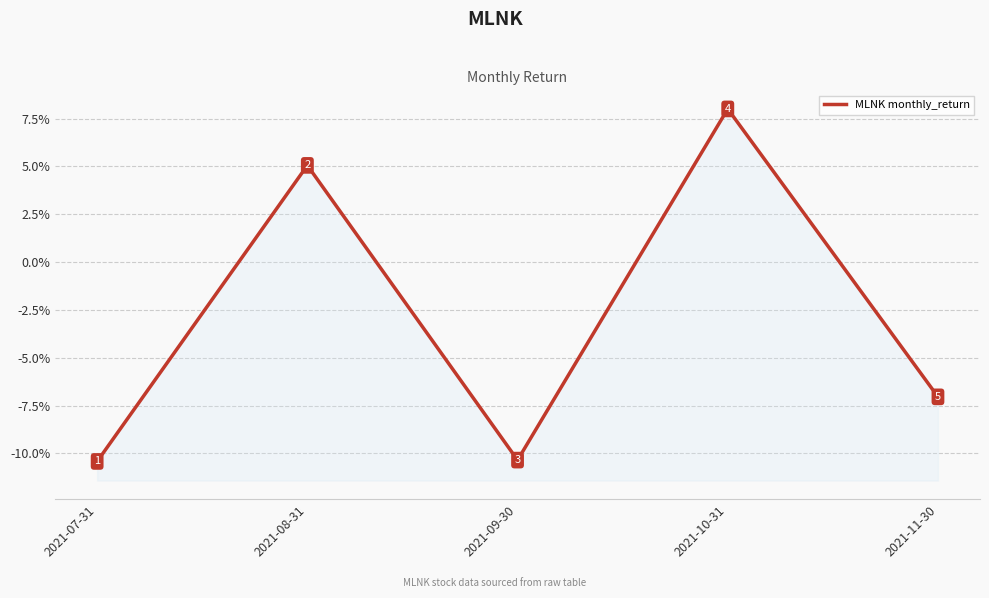

Reading left to right, extract all data points from this chart.

2021-07-31=-0.1	2021-08-31=0.1	2021-09-30=-0.1	2021-10-31=0.1	2021-11-30=-0.1